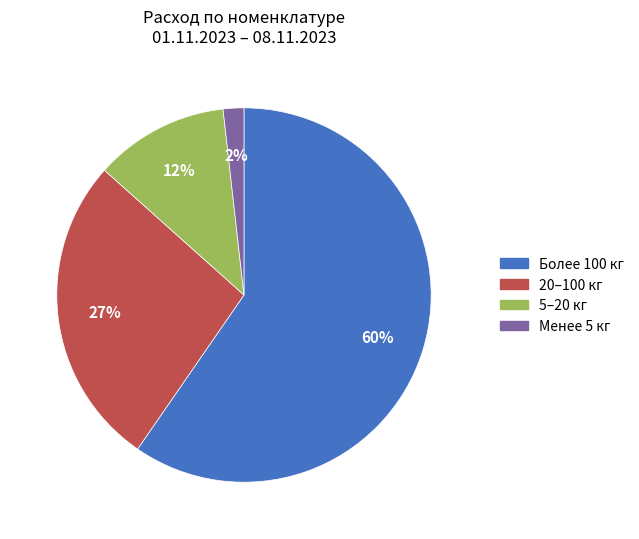

To the nearest percent, what portion does Менее 5 кг represent?

2%